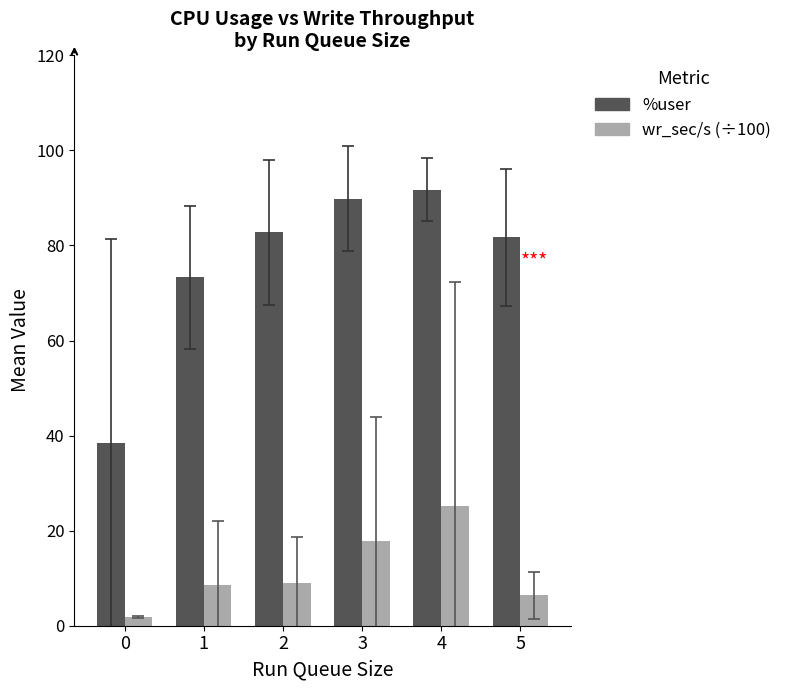

At how many categories does at least one series exceed 44?

5